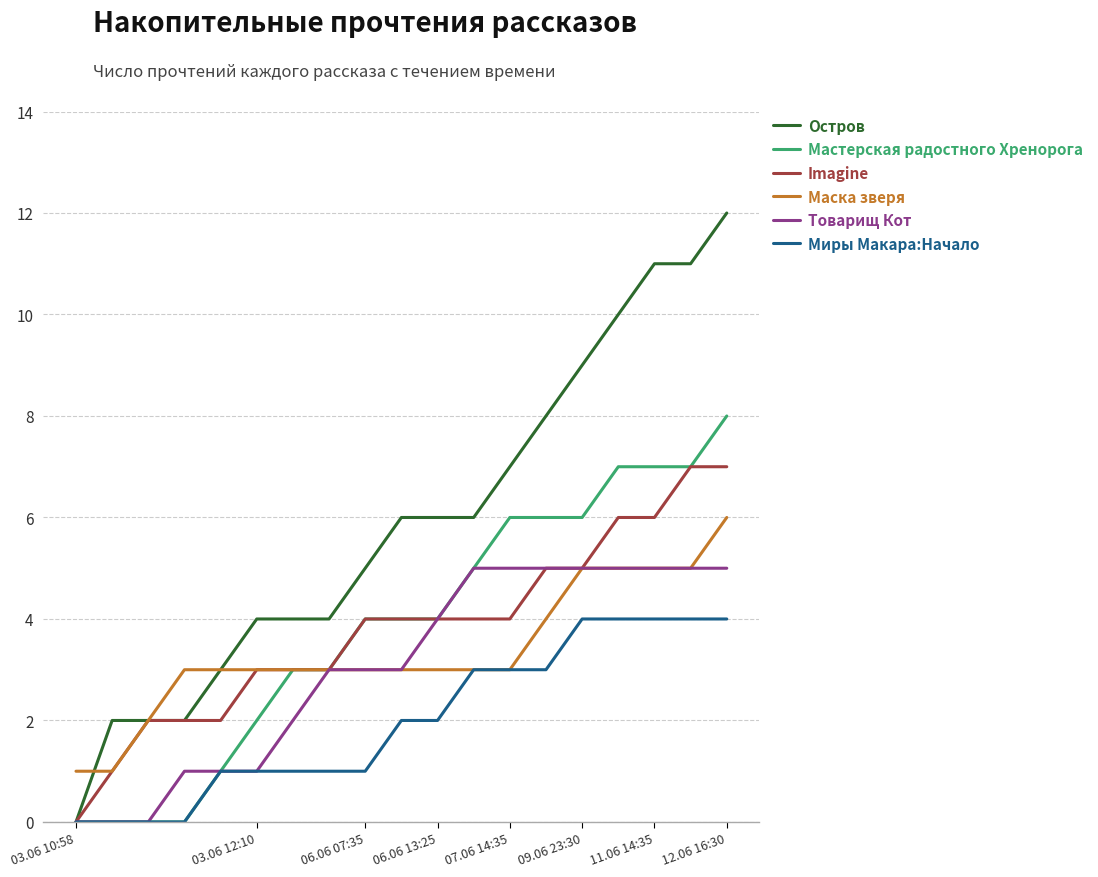

What is the maximum value shown in the chart?

12